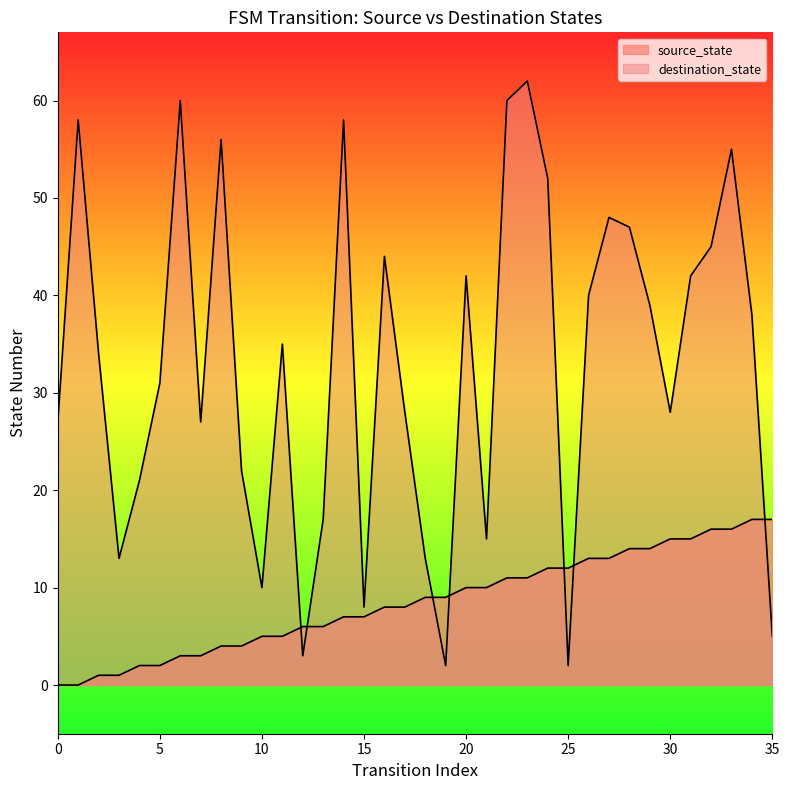

What is the greatest value displayed?

62